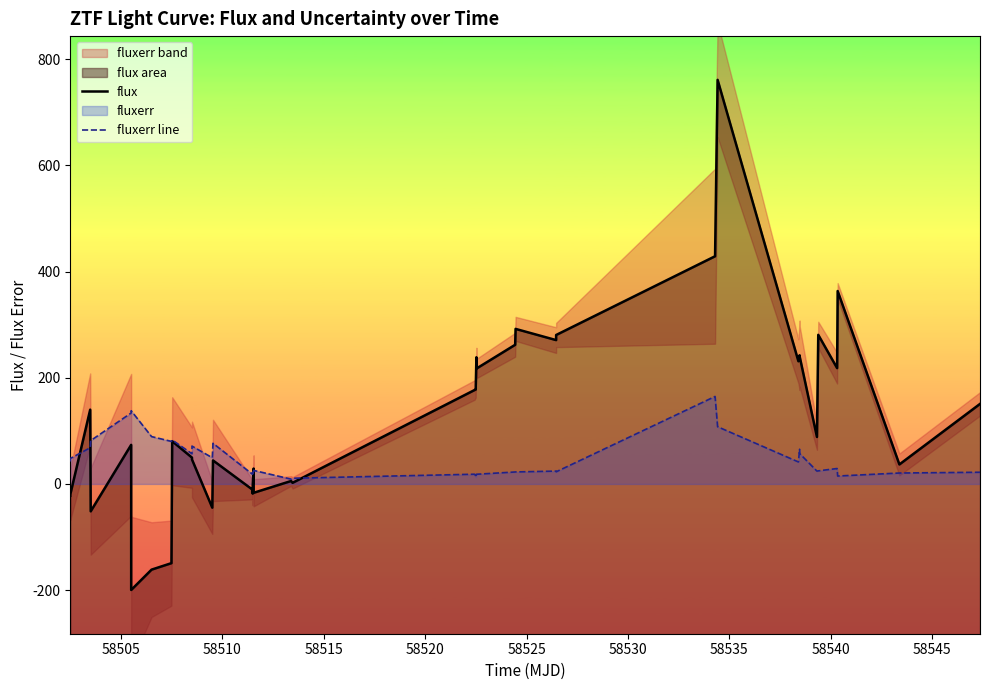

True or false: flux and fluxerr line cross at least once.

True